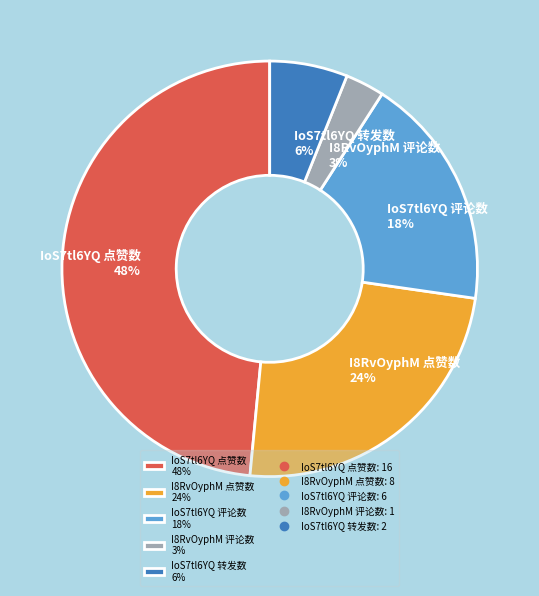

Which has a higher value, IoS7tl6YQ 转发数 6% or IoS7tl6YQ 评论数 18%?

IoS7tl6YQ 评论数 18%